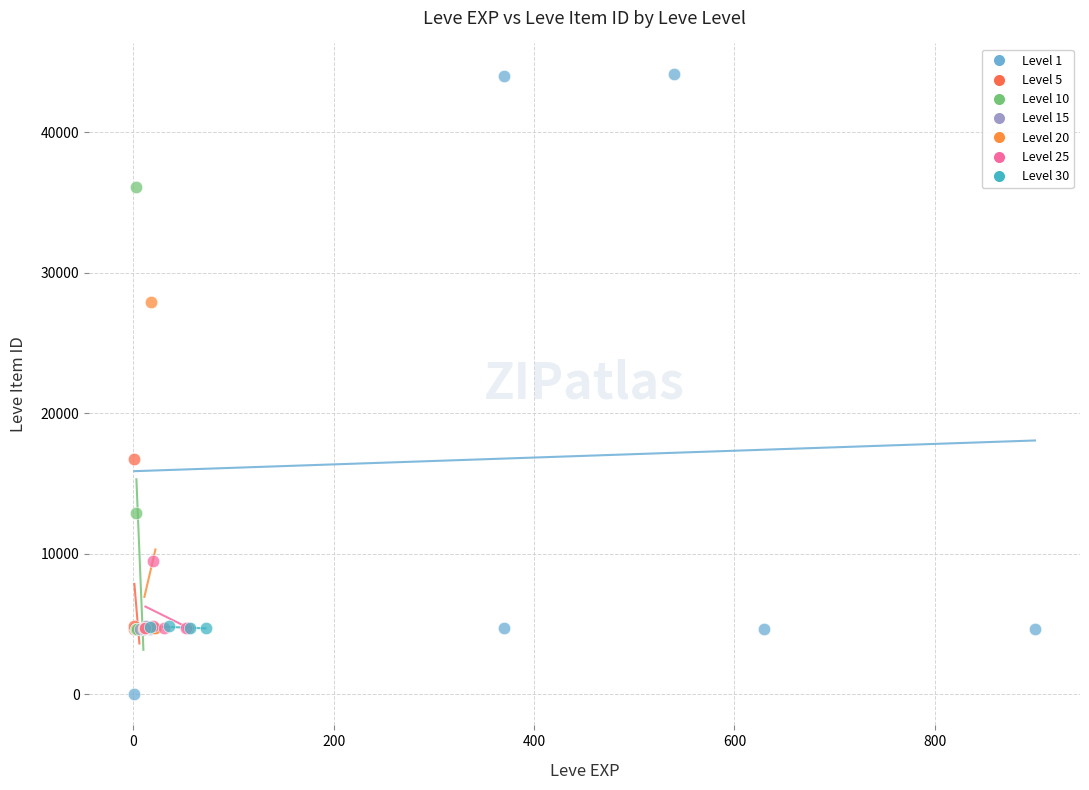

Which series has the largest Y range (max minus min)?

Level 1